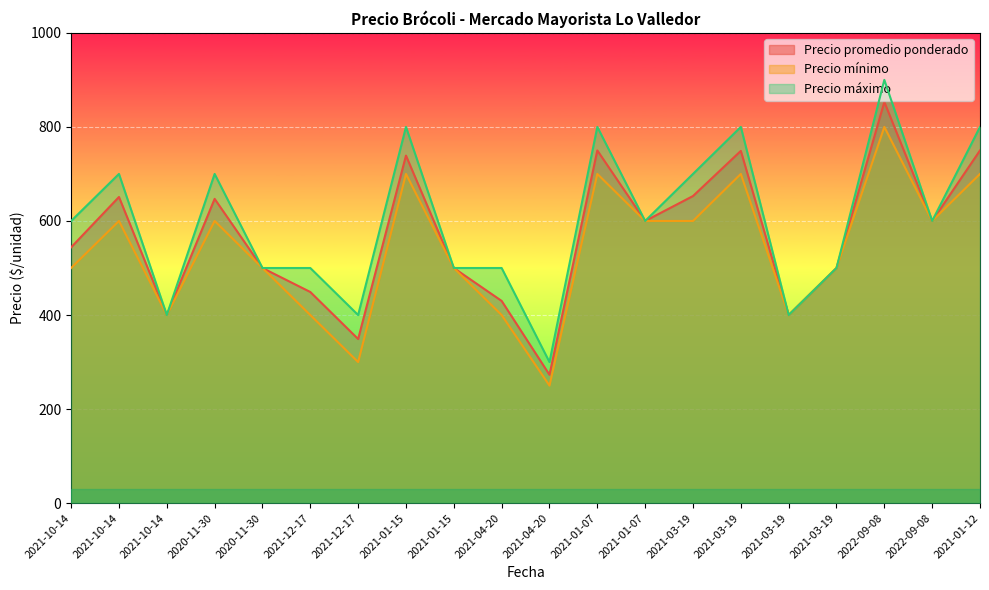

What is the minimum value shown in the chart?

250